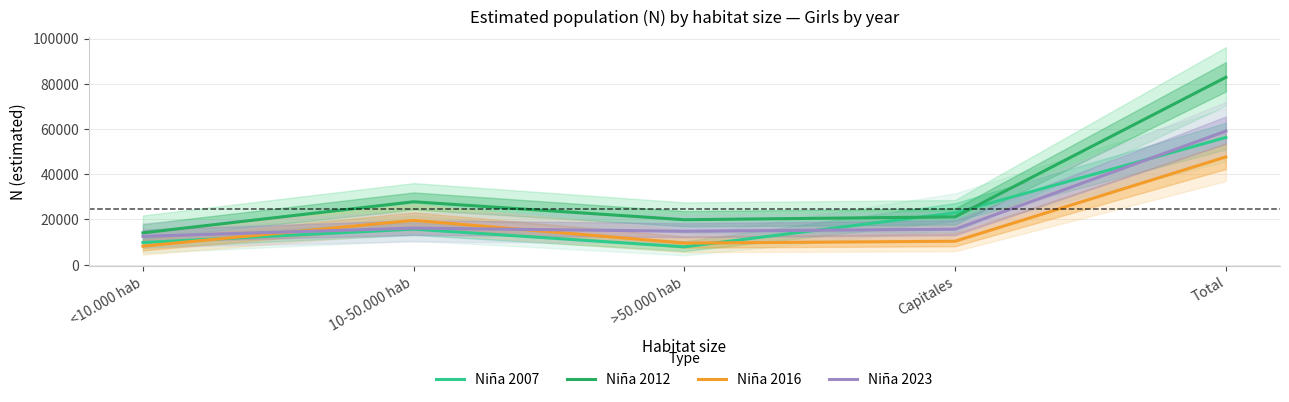

What is the highest value of the Niña 2012 series?

82869